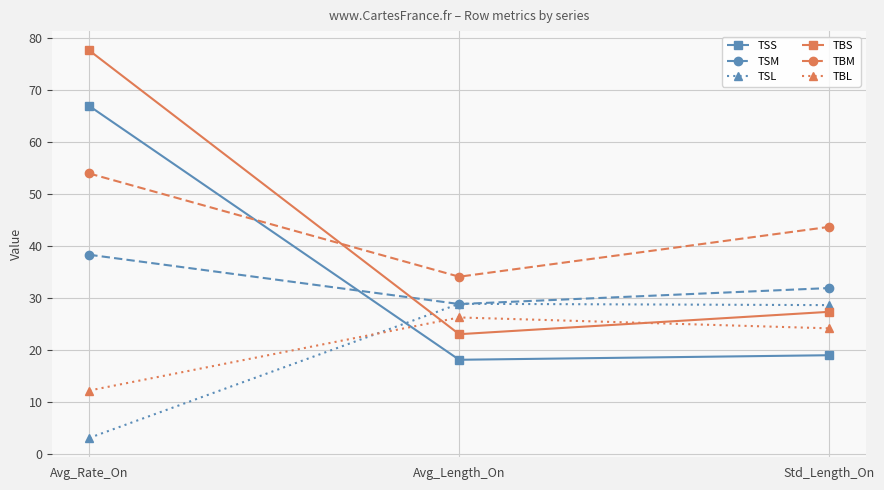

True or false: TBL has a value of 24.1 at Std_Length_On.

True